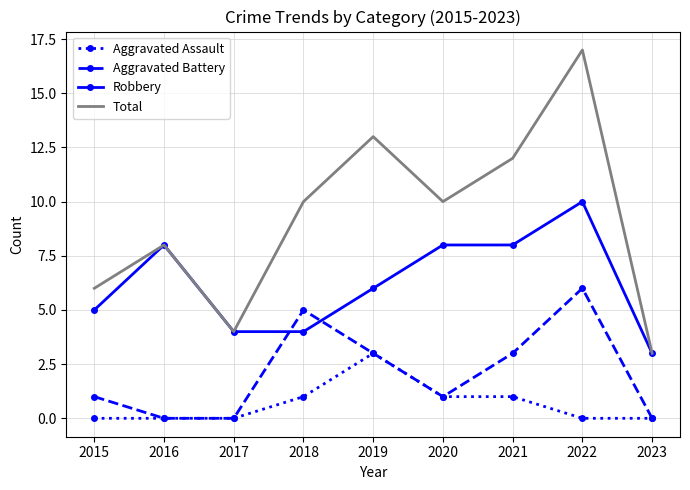

Reading right to left, transcribe all the data shown in this chart.

Aggravated Assault: 2023=0	2022=0	2021=1	2020=1	2019=3	2018=1	2017=0	2016=0	2015=0
Aggravated Battery: 2023=0	2022=6	2021=3	2020=1	2019=3	2018=5	2017=0	2016=0	2015=1
Robbery: 2023=3	2022=10	2021=8	2020=8	2019=6	2018=4	2017=4	2016=8	2015=5
Total: 2023=3	2022=17	2021=12	2020=10	2019=13	2018=10	2017=4	2016=8	2015=6